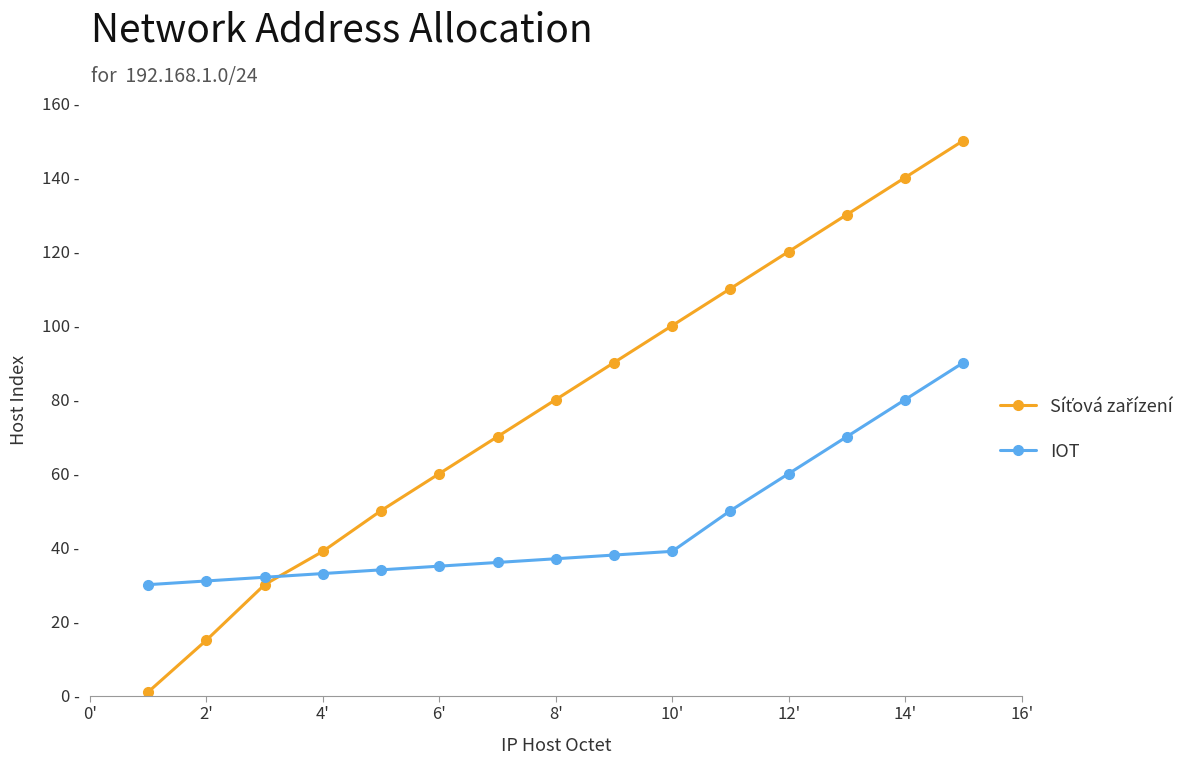

Which series ends up on top after the final intersection of IOT and Síťová zařízení?

Síťová zařízení